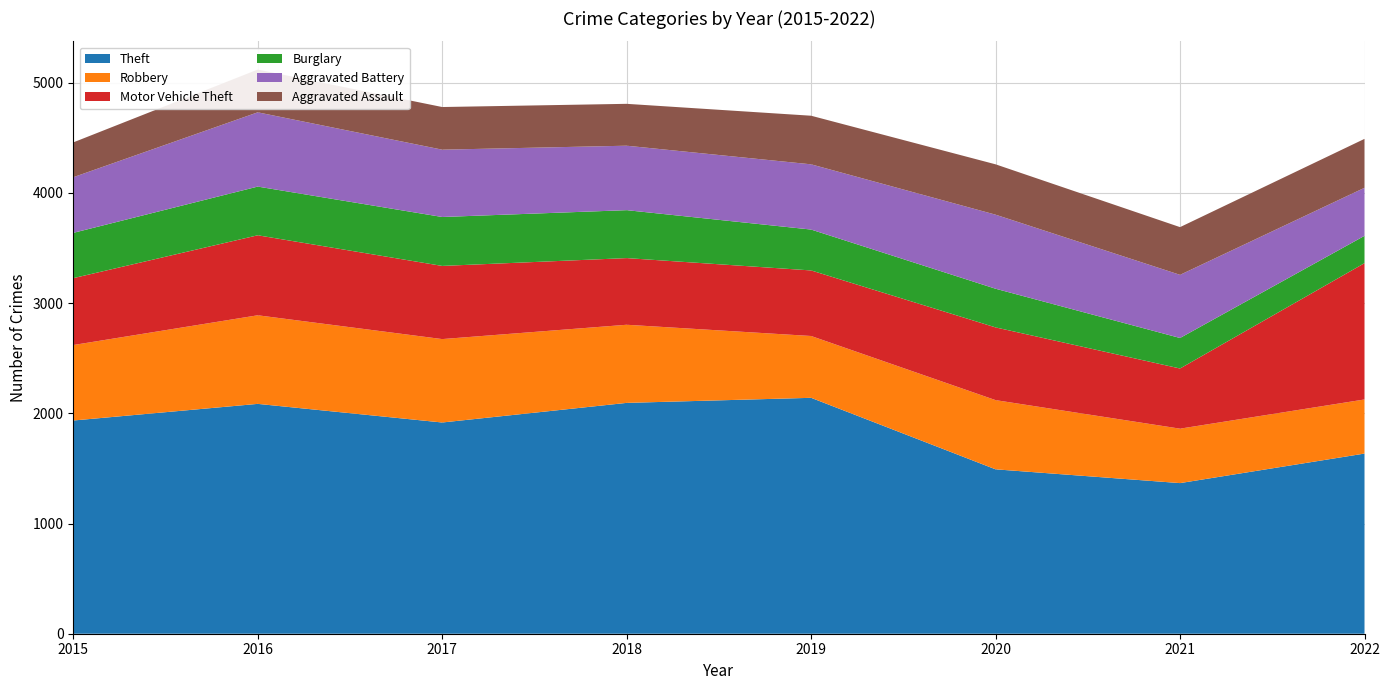

Reading left to right, list all the values displayed in this chart.

Theft: 1935	2086	1917	2095	2141	1492	1367	1635
Robbery: 685	804	757	709	561	628	494	491
Motor Vehicle Theft: 607	726	664	605	595	660	546	1237
Burglary: 411	442	444	435	371	351	277	248
Aggravated Battery: 505	674	611	585	592	672	573	436
Aggravated Assault: 316	388	387	380	441	457	433	444